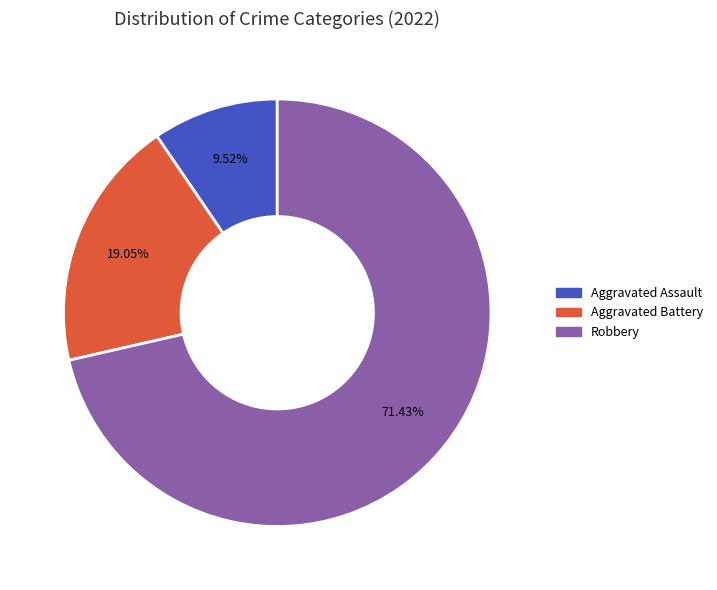

Is there any slice that represents more than half of the pie?

Yes